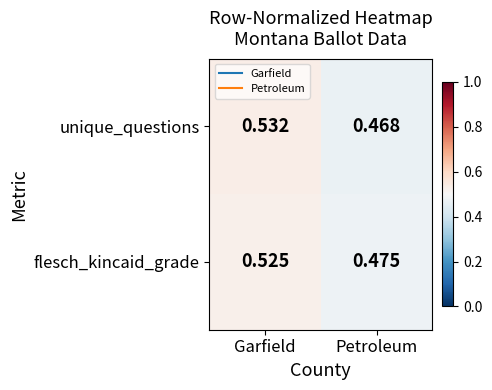

Which series changed the most between Garfield and Petroleum?

unique_questions